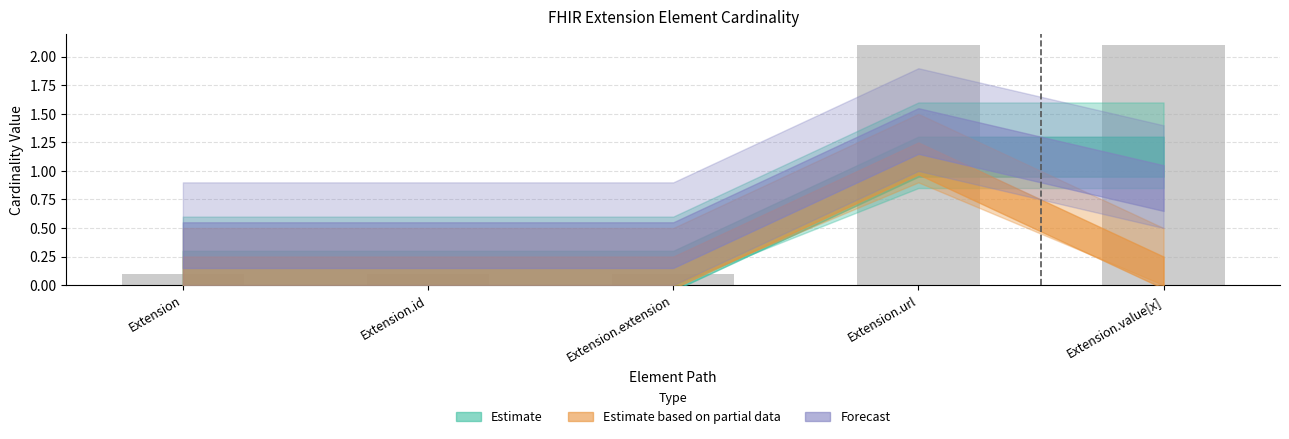

Is it true that the value at Extension.url is 2.1?

True